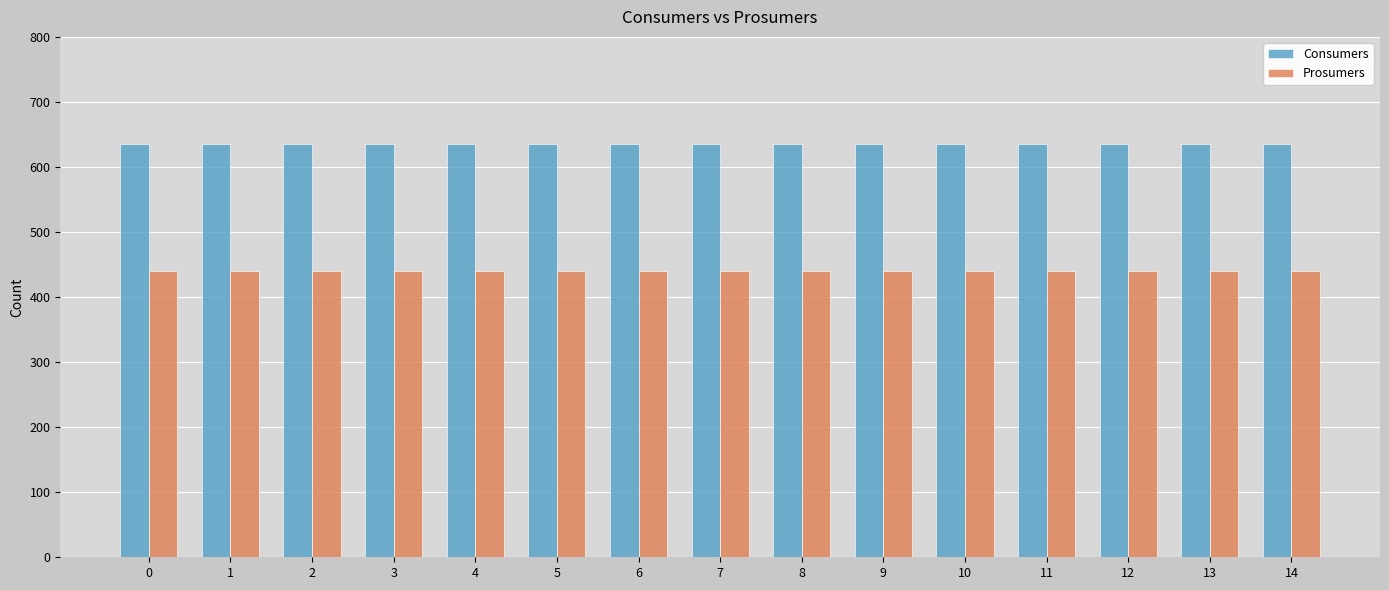

What is the spread (max minus min) of values at 11?

195